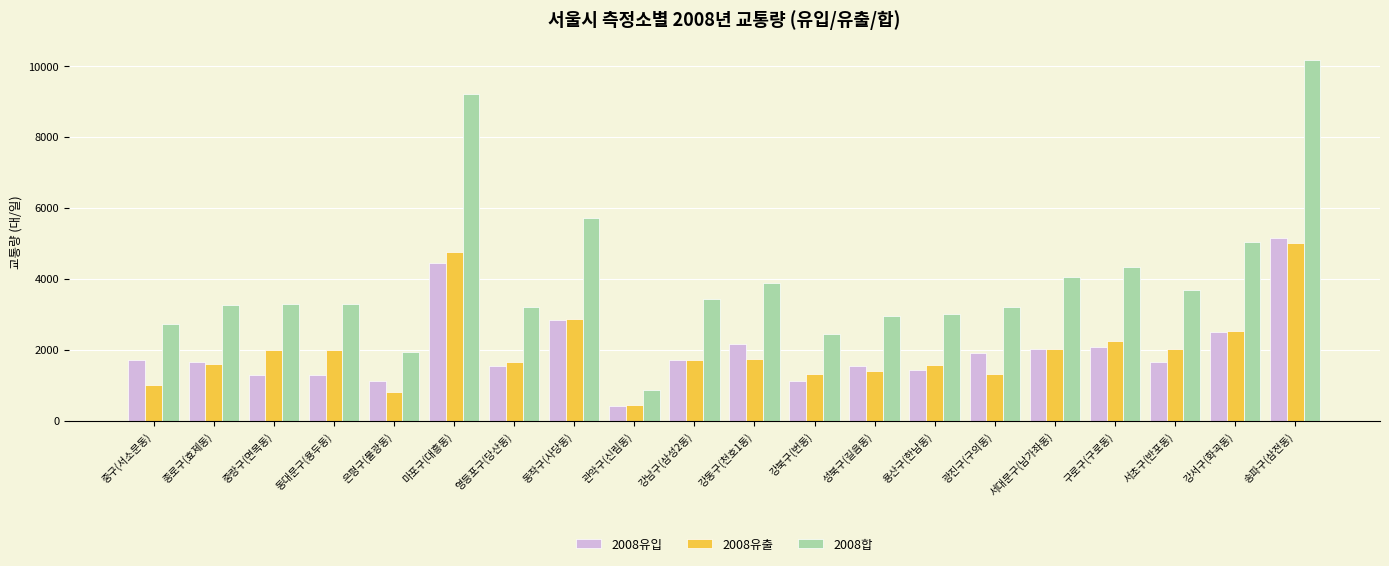

What is the label of the 11th bar from the left?

강동구(천호1동)